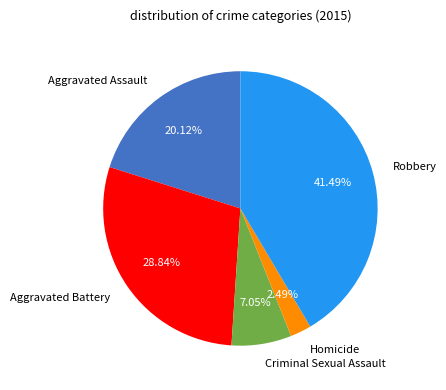

What percentage is the Homicide slice, to the nearest percent?

2%